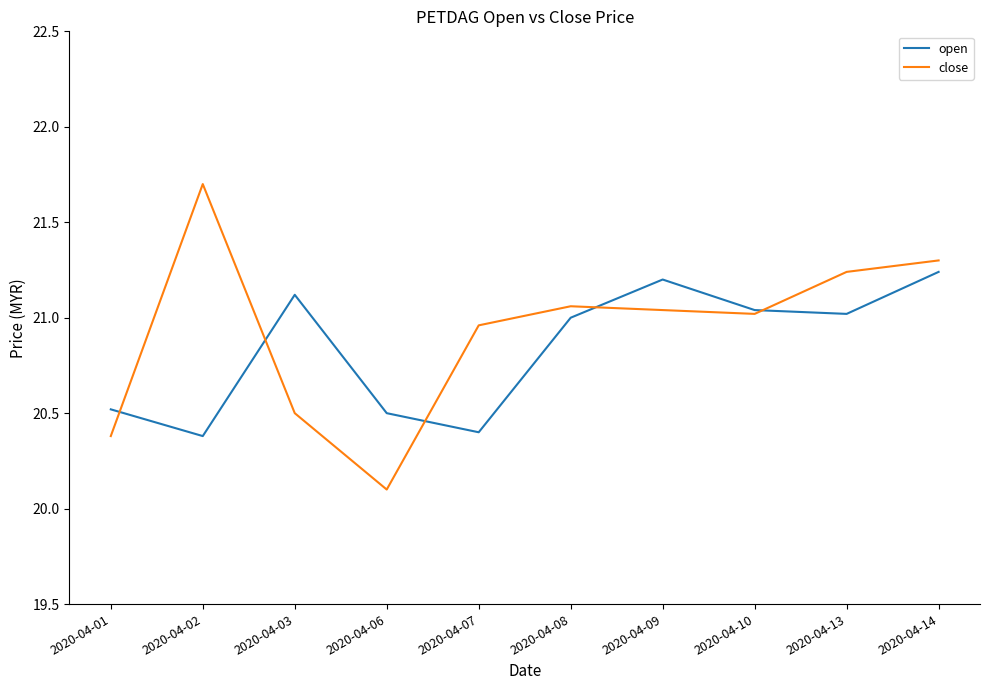

At 2020-04-01, list the series in order from largest to smallest.

open, close